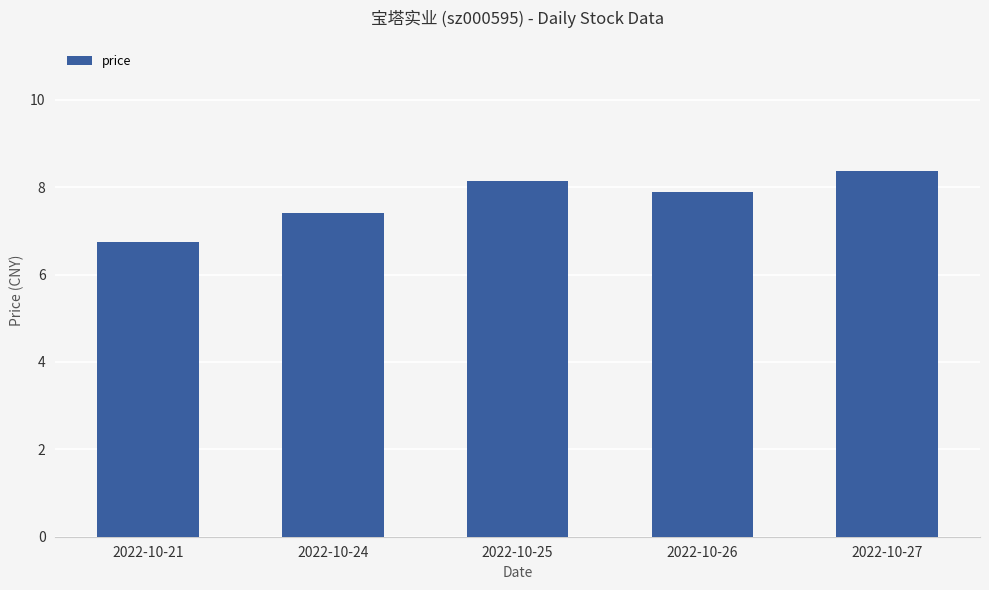

Count the number of values greater than 7.

4